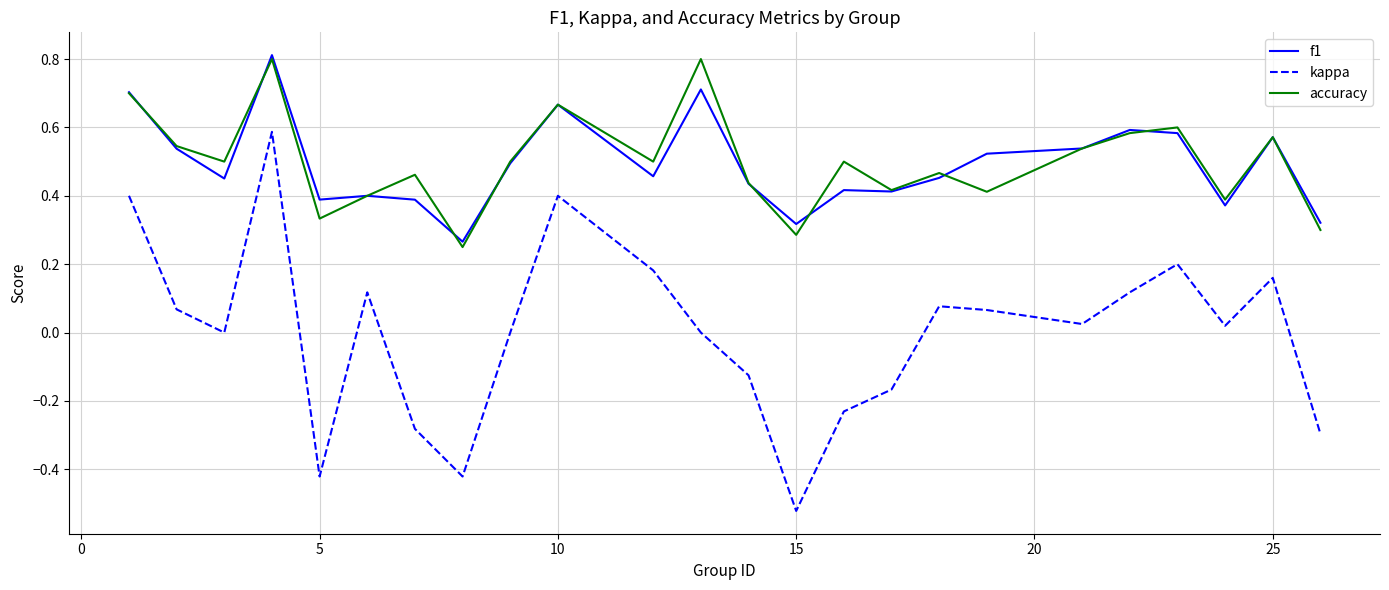

True or false: kappa and f1 intersect in this chart.

False